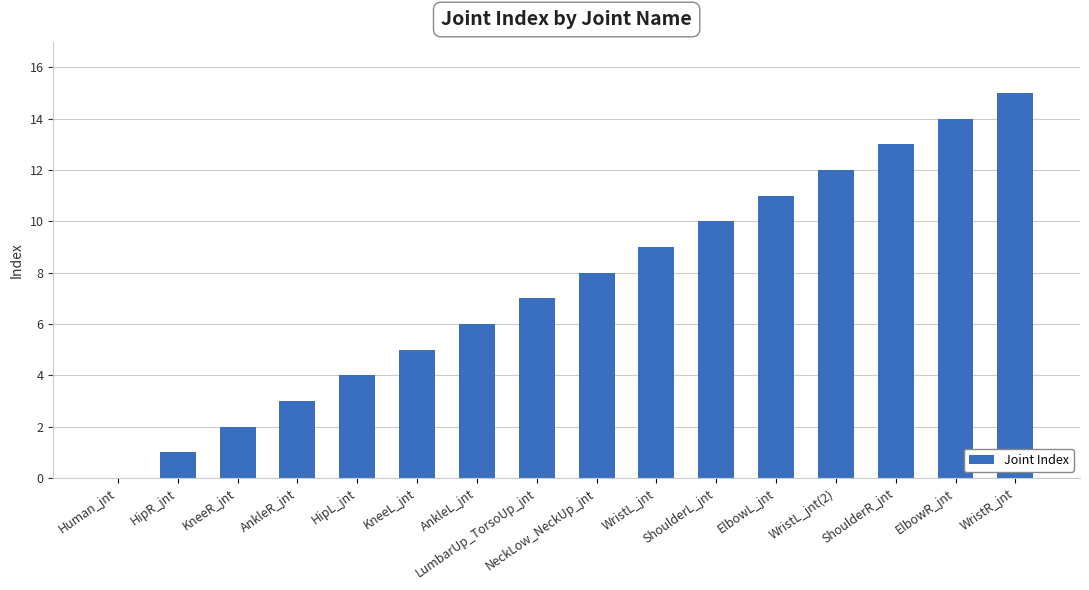

Is it true that the value at NeckLow_NeckUp_jnt is 8?

True